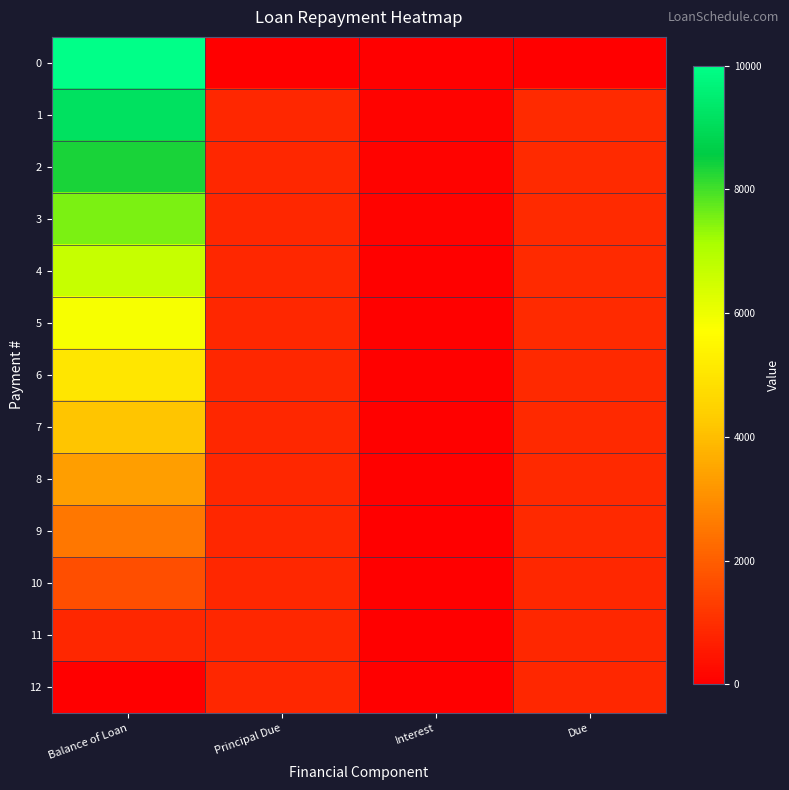

Reading left to right, transcribe all the data shown in this chart.

0: Balance of Loan=10000.0	Principal Due=0.0	Interest=0.0	Due=0.0
1: Balance of Loan=9166.7	Principal Due=833.3	Interest=100.0	Due=933.3
2: Balance of Loan=8333.3	Principal Due=833.3	Interest=91.7	Due=925.0
3: Balance of Loan=7500.0	Principal Due=833.3	Interest=91.7	Due=925.0
4: Balance of Loan=6666.7	Principal Due=833.3	Interest=75.0	Due=908.3
5: Balance of Loan=5833.4	Principal Due=833.3	Interest=66.7	Due=900.0
6: Balance of Loan=5000.0	Principal Due=833.3	Interest=58.3	Due=891.7
7: Balance of Loan=4166.7	Principal Due=833.3	Interest=50.0	Due=883.3
8: Balance of Loan=3333.4	Principal Due=833.3	Interest=41.7	Due=875.0
9: Balance of Loan=2500.0	Principal Due=833.3	Interest=33.3	Due=866.7
10: Balance of Loan=1666.7	Principal Due=833.3	Interest=25.0	Due=858.3
11: Balance of Loan=833.4	Principal Due=833.3	Interest=16.7	Due=850.0
12: Balance of Loan=0.0	Principal Due=833.4	Interest=8.3	Due=841.7